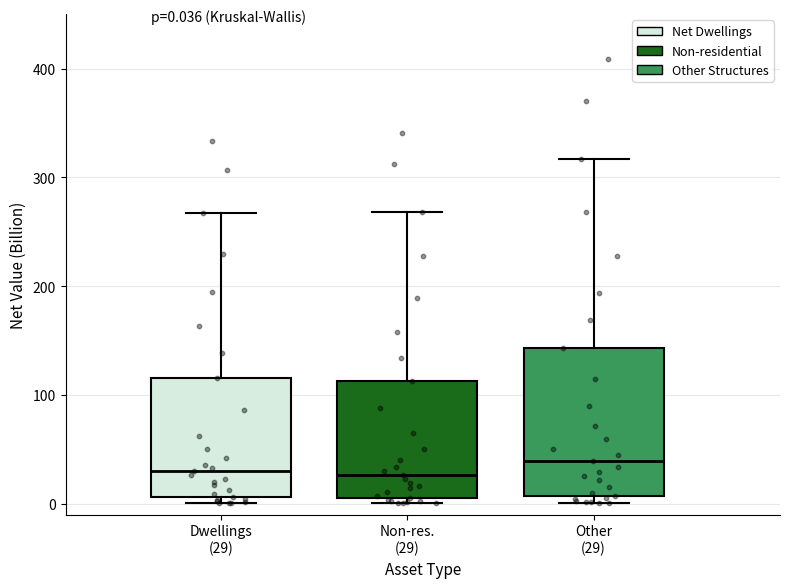

Comparing the boxes themselves (not the whiskers), which one is the tallest?

Other (29)